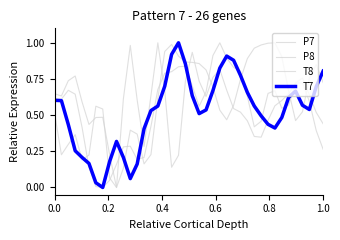

How many lines are shown in the chart?

4